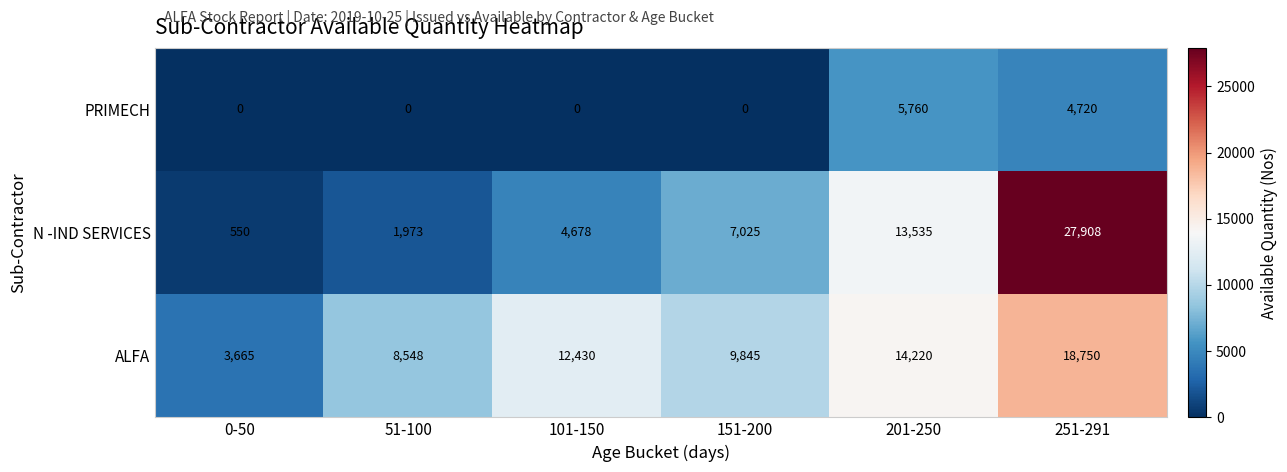

True or false: N -IND SERVICES has a value of 7025 at 151-200.

True